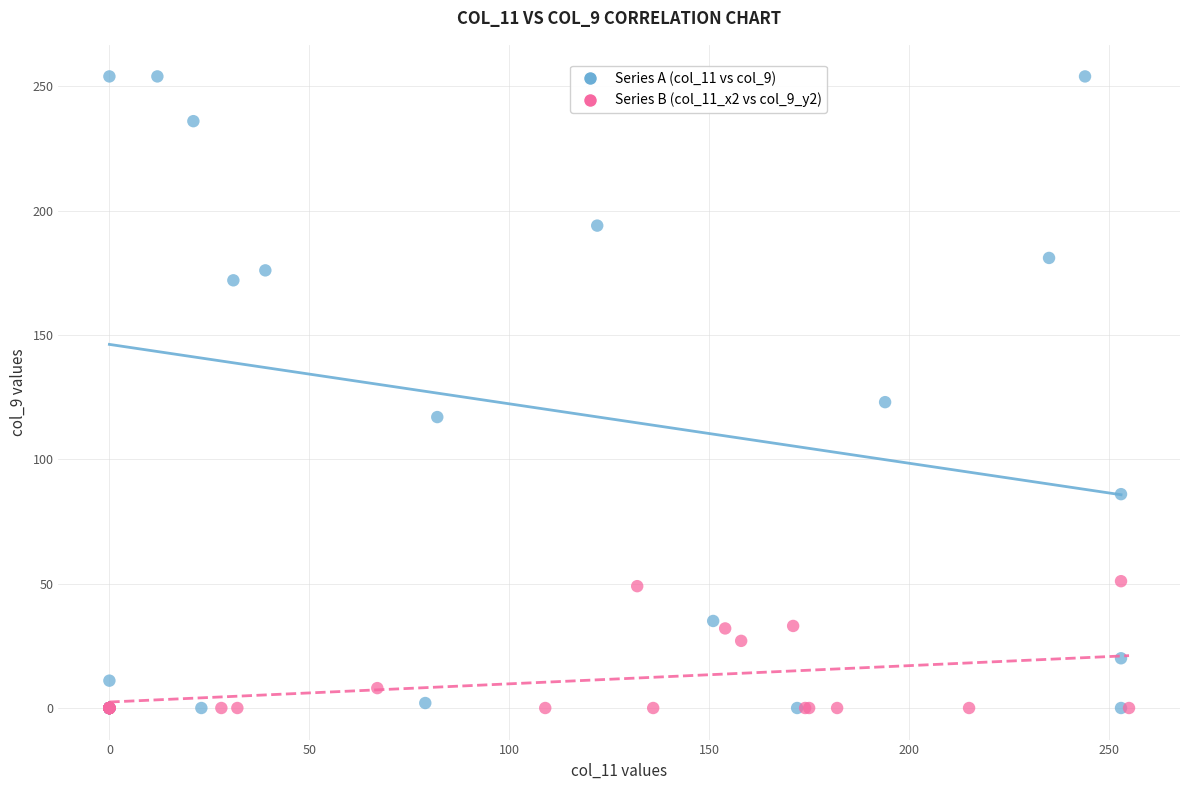

Which series reaches the maximum Y coordinate?

Series A (col_11 vs col_9)